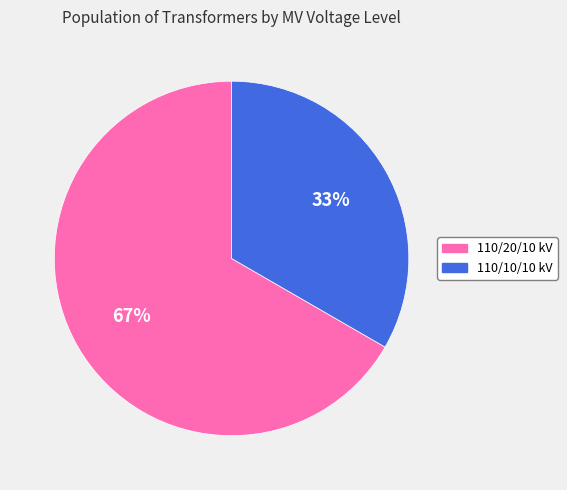

To the nearest percent, what is the average slice percentage?

50%